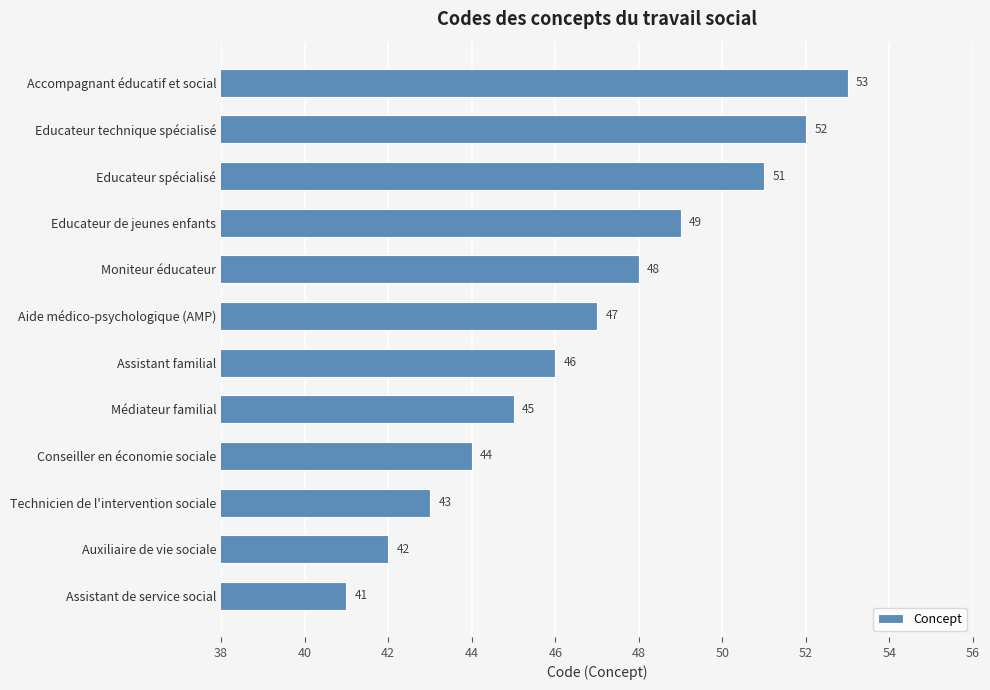

At which label is the value closest to 47?

Aide médico-psychologique (AMP)